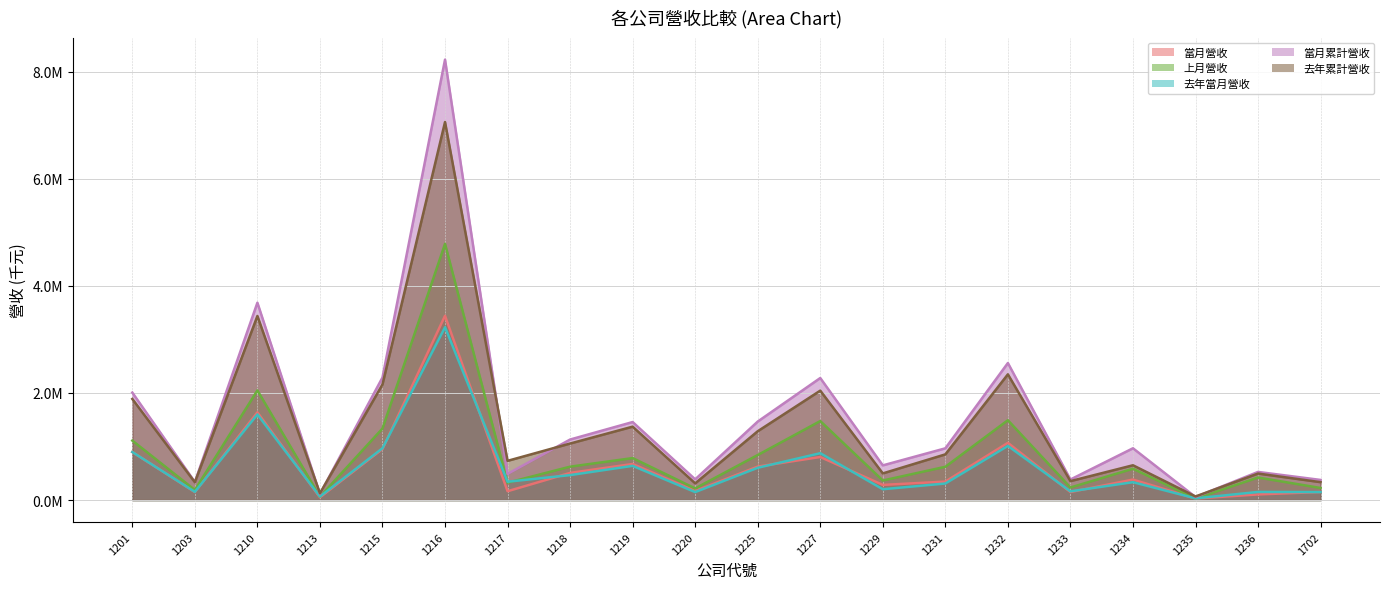

Reading left to right, list all the values displayed in this chart.

當月營收: 896623	149486	1637680	50387	952927	3440539	164641	506703	673246	169368	624783	803764	282608	344734	1068252	149401	382187	28251	104736	150324
上月營收: 1110017	187490	2047391	62895	1335440	4784154	323491	623159	783323	216950	840809	1474833	364717	621015	1490420	233783	584521	27678	420437	225061
去年當月營收: 896858	152852	1598531	64934	966952	3226826	341675	465788	638380	148600	602612	874451	201882	308735	1010862	162393	333573	31569	151078	148844
當月累計營收: 2006640	336976	3685071	113282	2288368	8224693	488132	1129862	1456569	386318	1465592	2278597	647325	965749	2558672	383185	966708	55929	525173	375385
去年累計營收: 1887559	331075	3437317	124337	2159291	7059207	732024	1055258	1370266	312110	1284900	2043008	497294	852779	2347528	353156	649392	66524	494559	333784